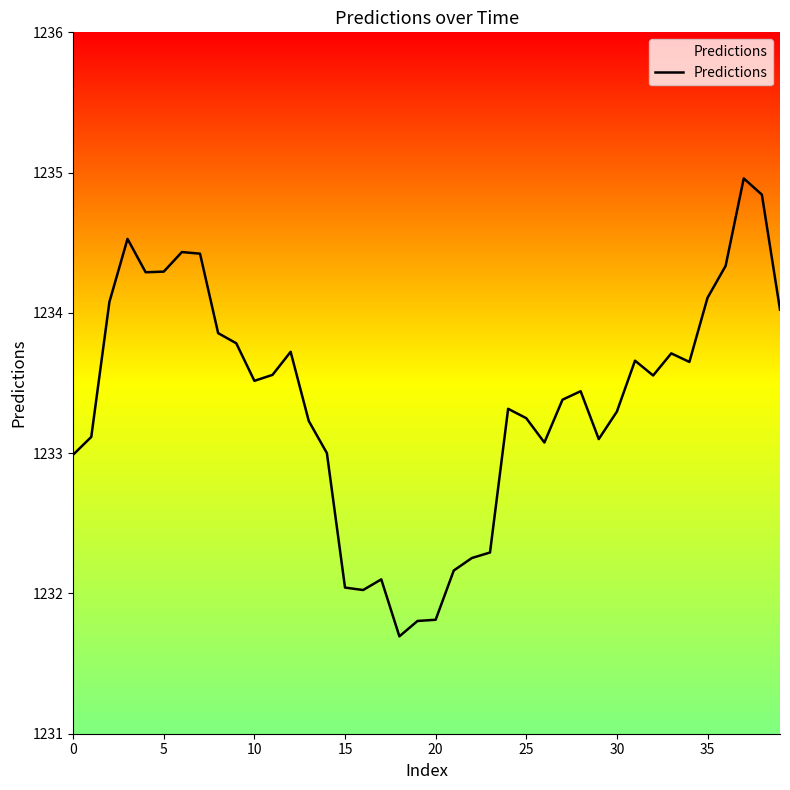

What is the difference between the maximum and minimum values?

3.3